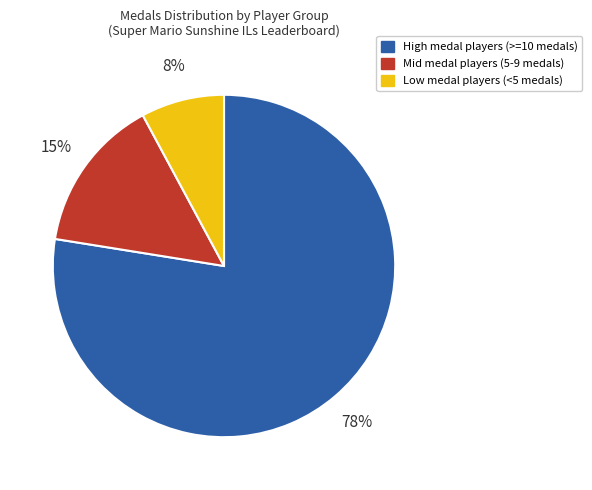

Do High medal players (>=10 medals) and Mid medal players (5-9 medals) together represent more than half of the pie?

Yes